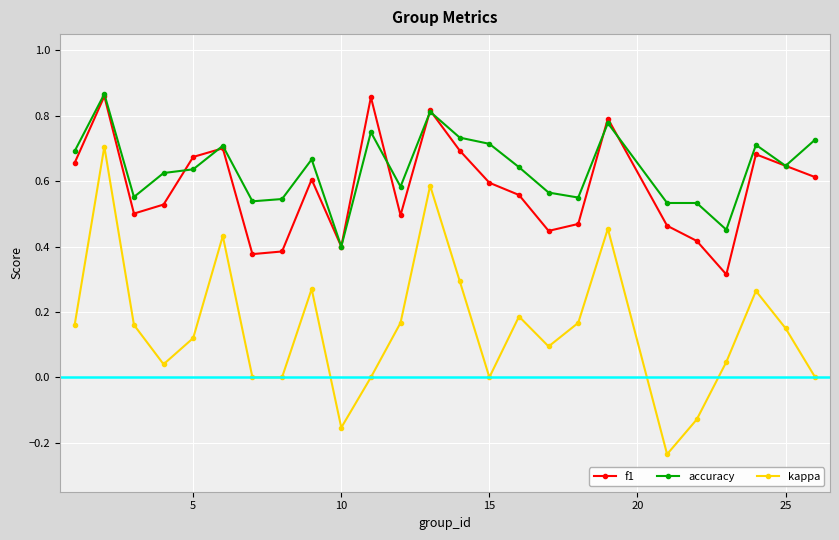

Which series has the widest spread of values?

kappa